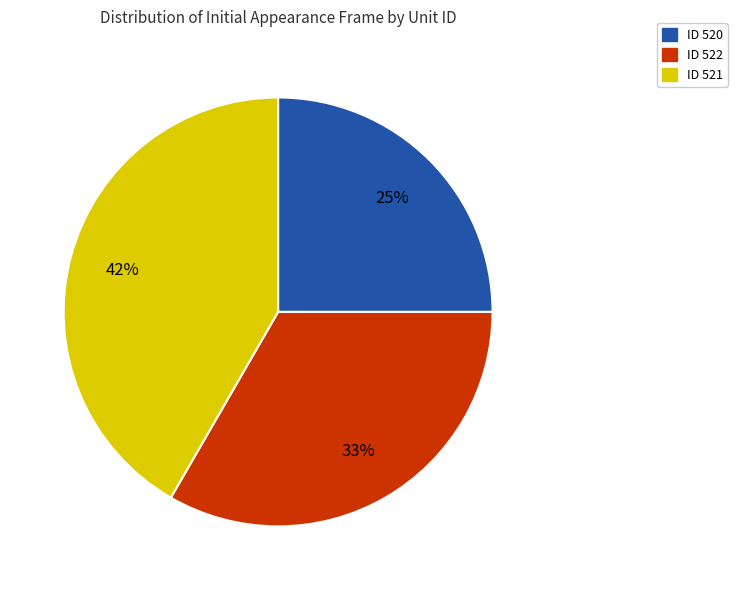

Combined, do ID 521 and ID 520 account for over 50%?

Yes